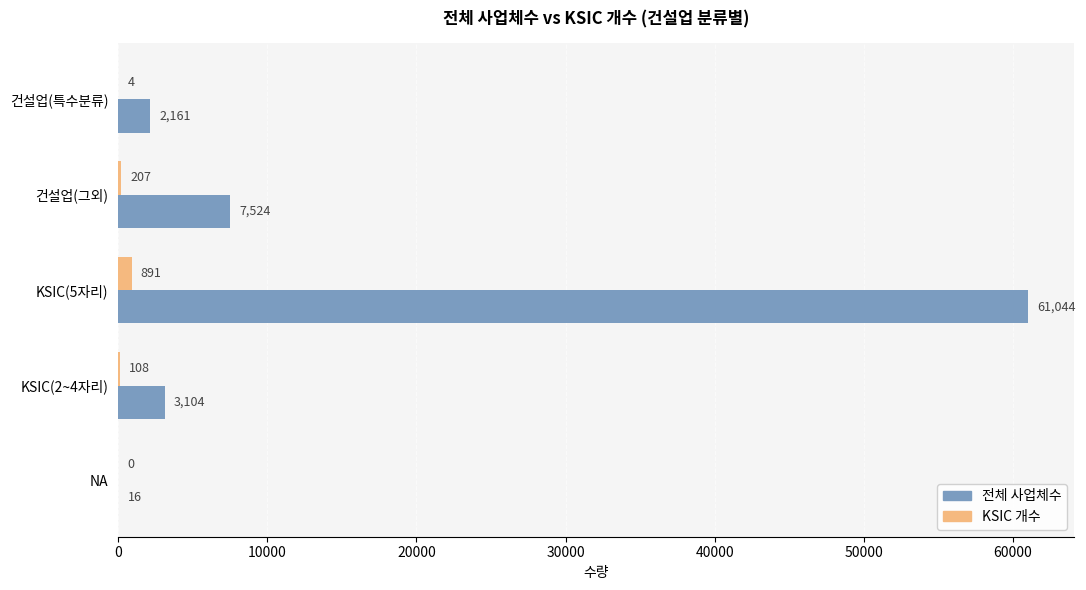

Which series changed the most between 건설업(특수분류) and KSIC(2~4자리)?

전체 사업체수